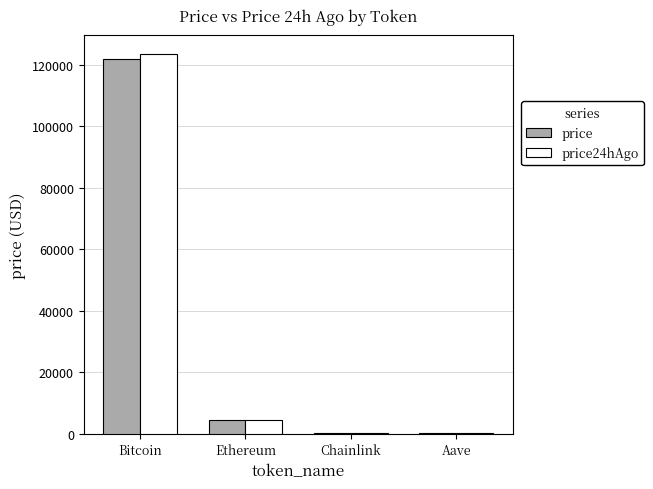

At which category does the chart reach its peak across all series?

Bitcoin